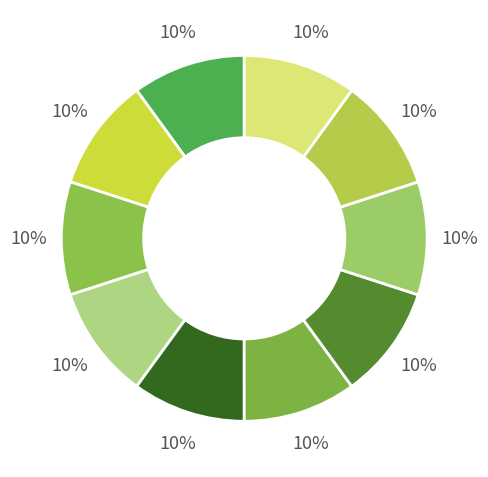

How many segments does this pie chart have?

10